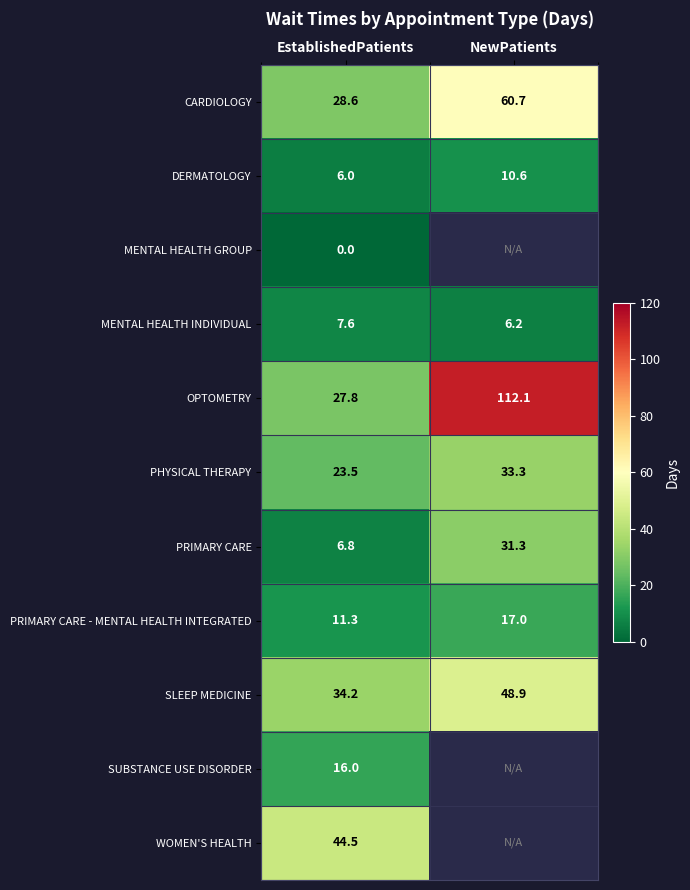

What is the spread (max minus min) of values at EstablishedPatients?

44.5